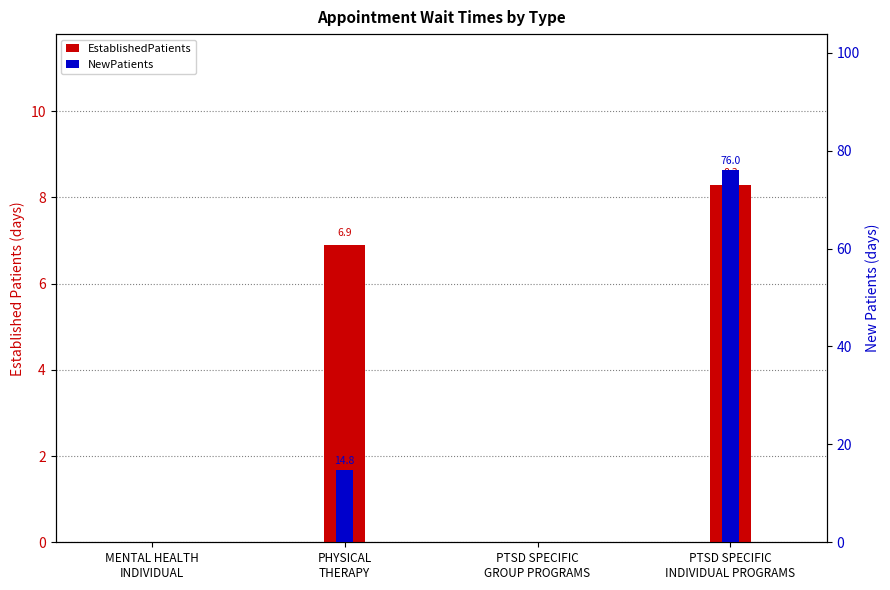

What is the difference between the EstablishedPatients values at PTSD SPECIFIC
GROUP PROGRAMS and PHYSICAL
THERAPY?

6.9